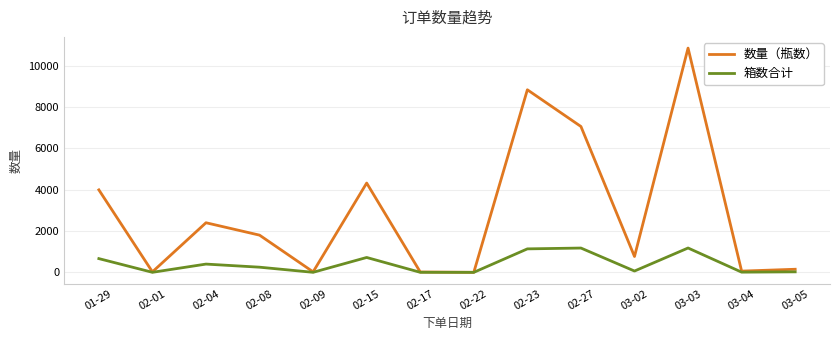

True or false: 数量（瓶数） has more than 1 interior local peaks.

True